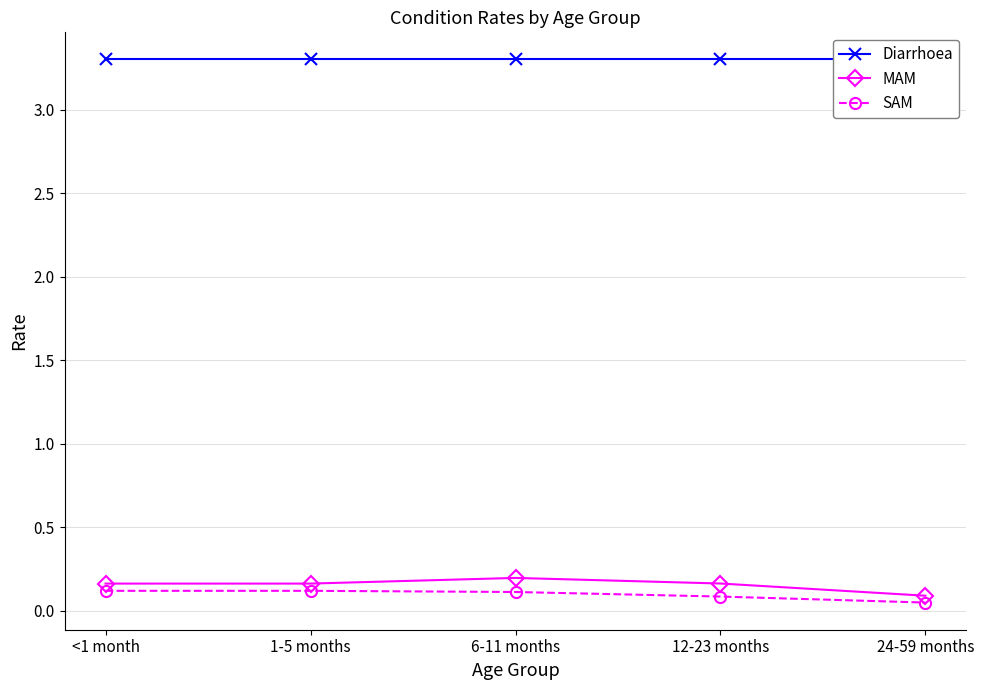

Where is Diarrhoea nearest to the value 3?

<1 month